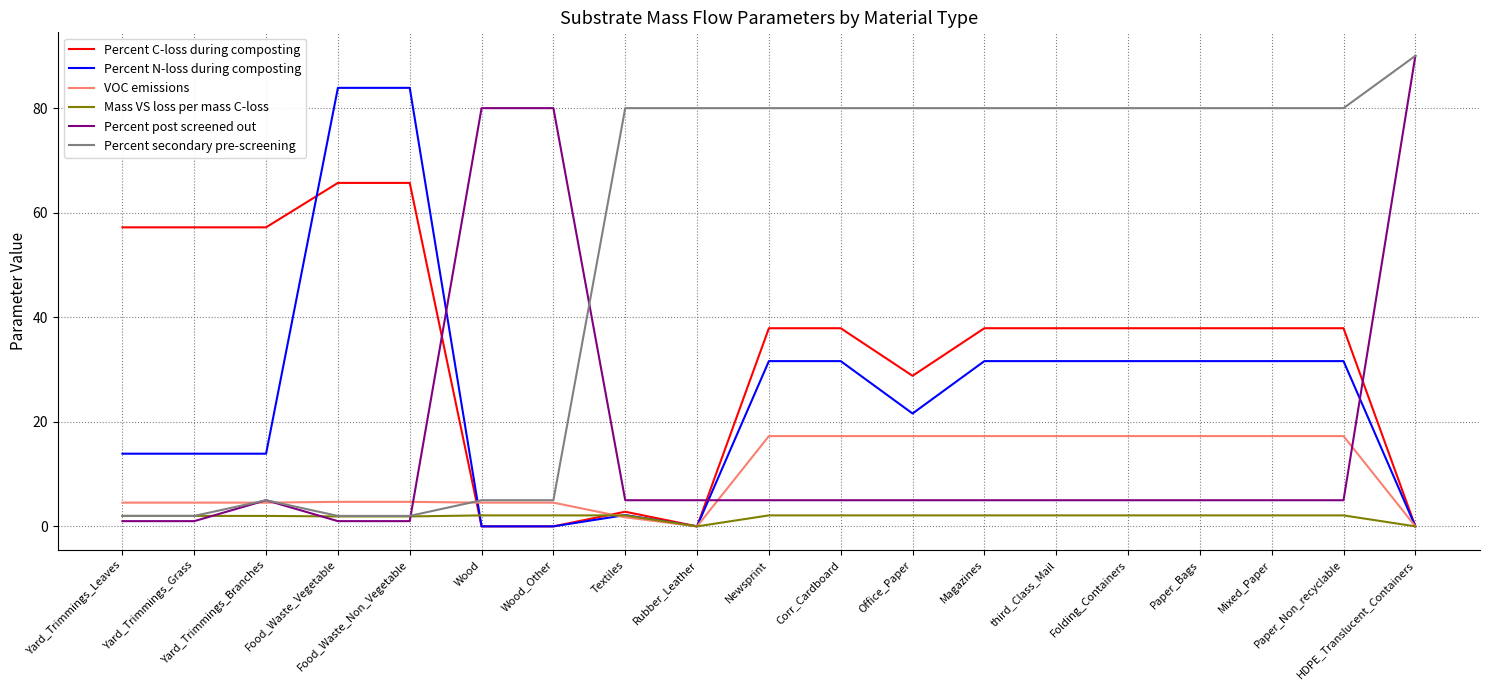

Is the value of Percent secondary pre-screening at Textiles greater than the value of Percent post screened out at Paper_Non_recyclable?

Yes